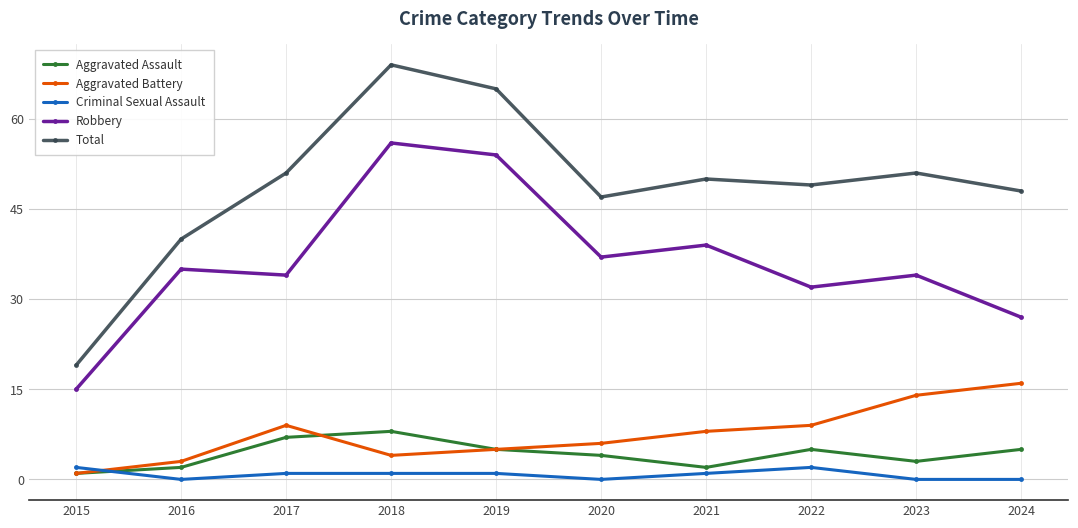

Count the number of data series in this chart.

5